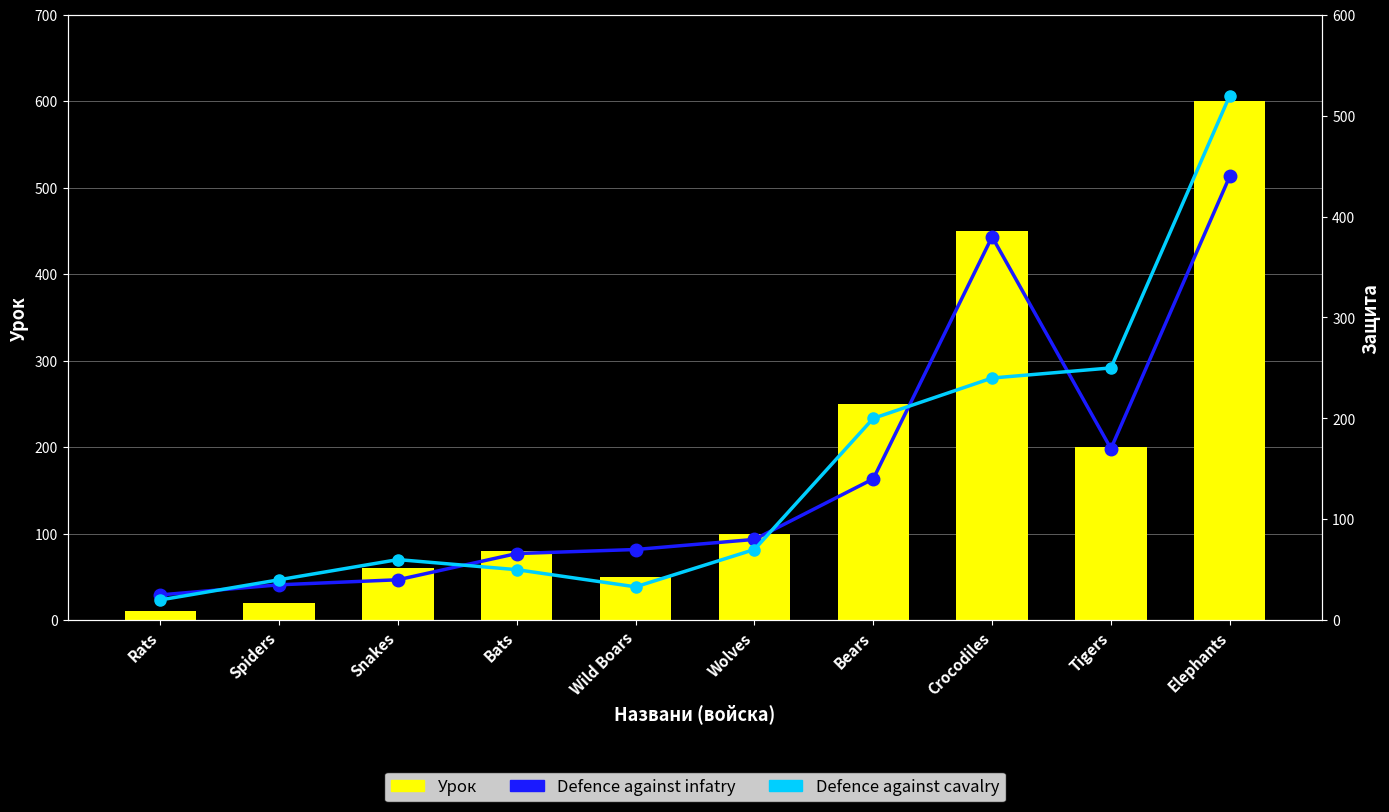

Reading left to right, what are all the values shown in this chart?

Урок: 10	20	60	80	50	100	250	450	200	600
Defence against infatry: 25	35	40	66	70	80	140	380	170	440
Defence against cavalry: 20	40	60	50	33	70	200	240	250	520